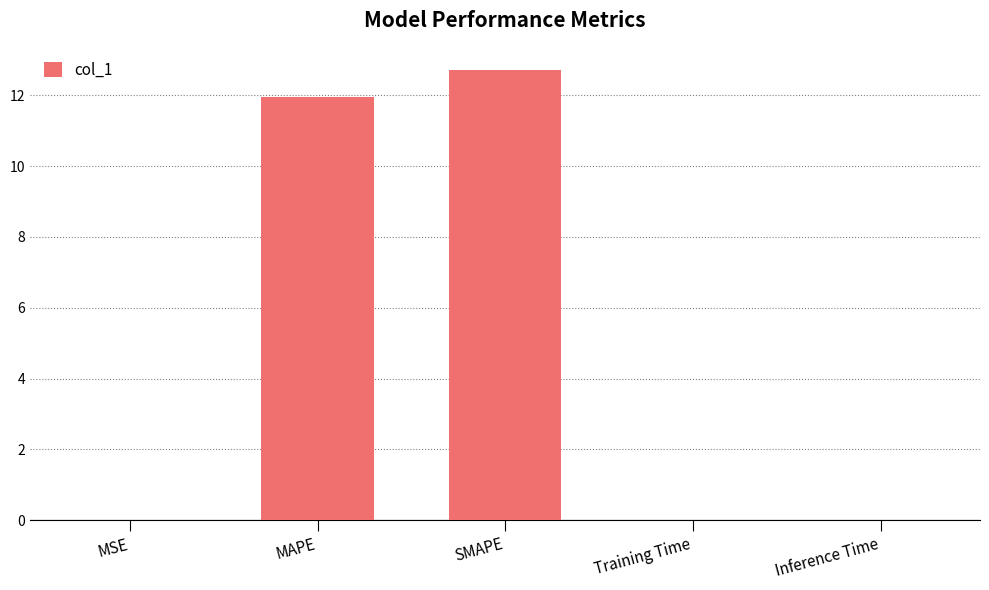

Which has a higher value, Inference Time or SMAPE?

SMAPE